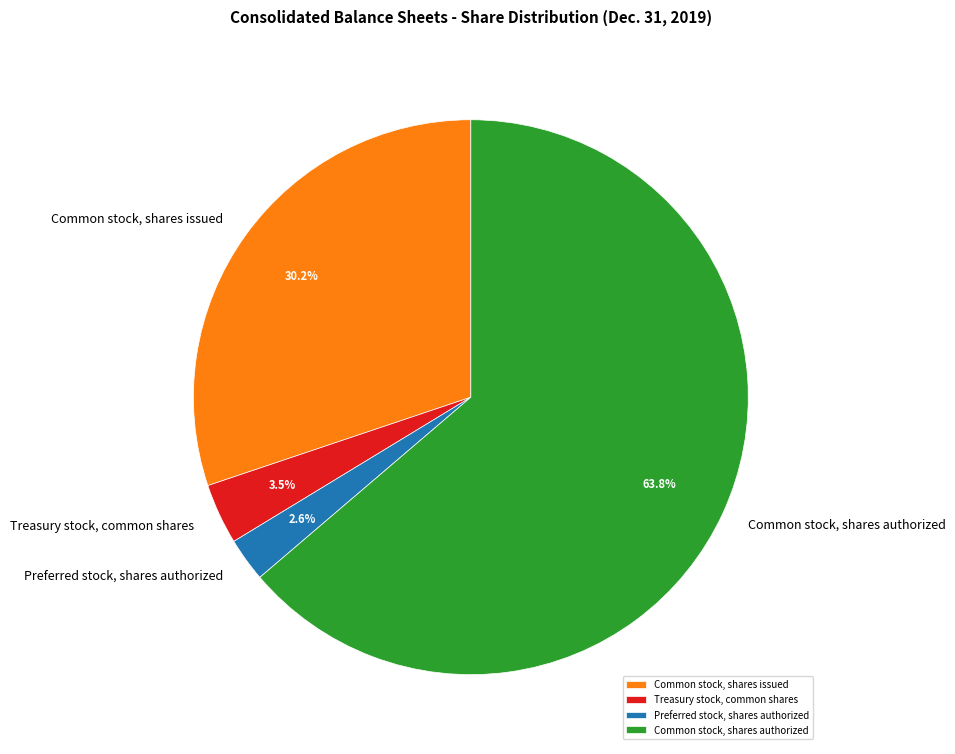

To the nearest percent, what is the combined percentage of Preferred stock, shares authorized and Common stock, shares issued?

33%